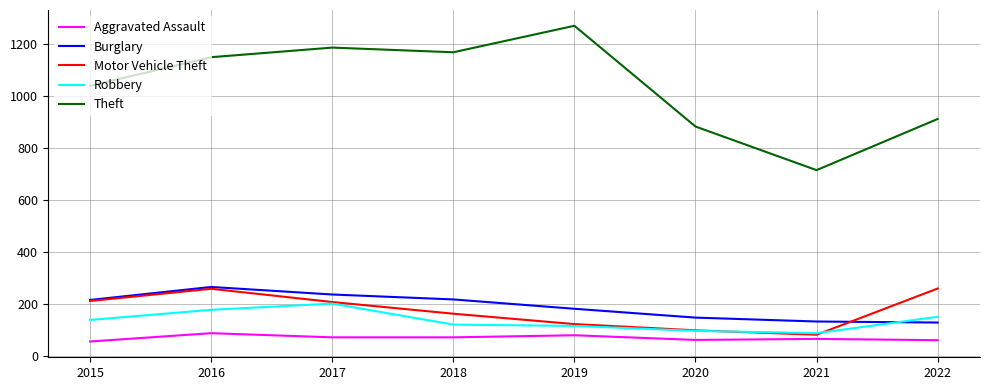

Which series has the largest total across all categories?

Theft